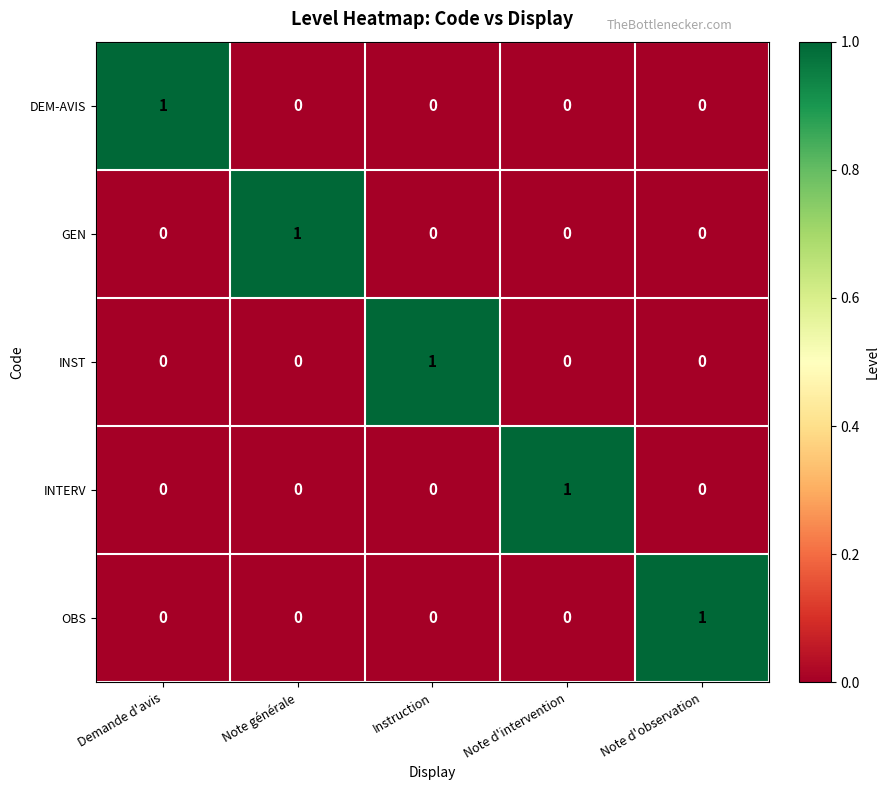

How many values in OBS are above zero?

1